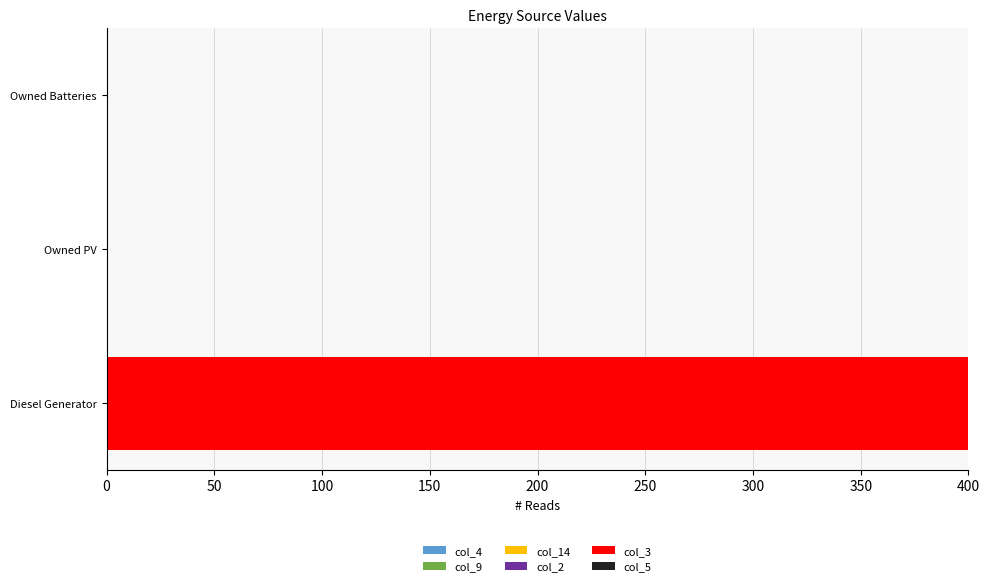

Reading bottom to top, list all the values displayed in this chart.

Diesel Generator=400	Owned PV=0	Owned Batteries=0